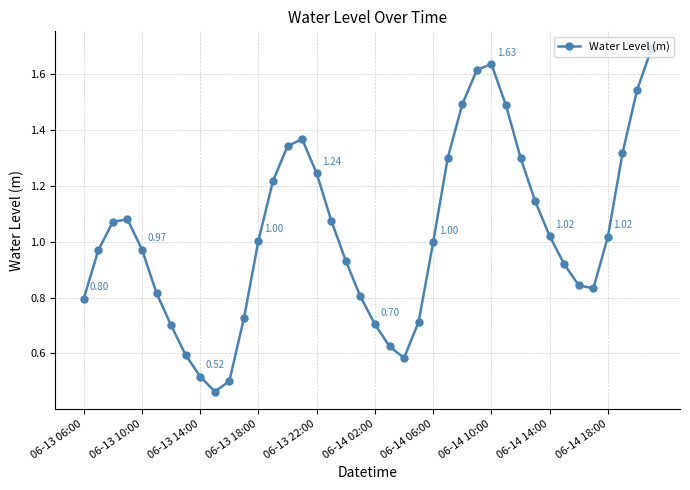

How many points are higher than both their immediate neighbors (excluding endpoints)?

3